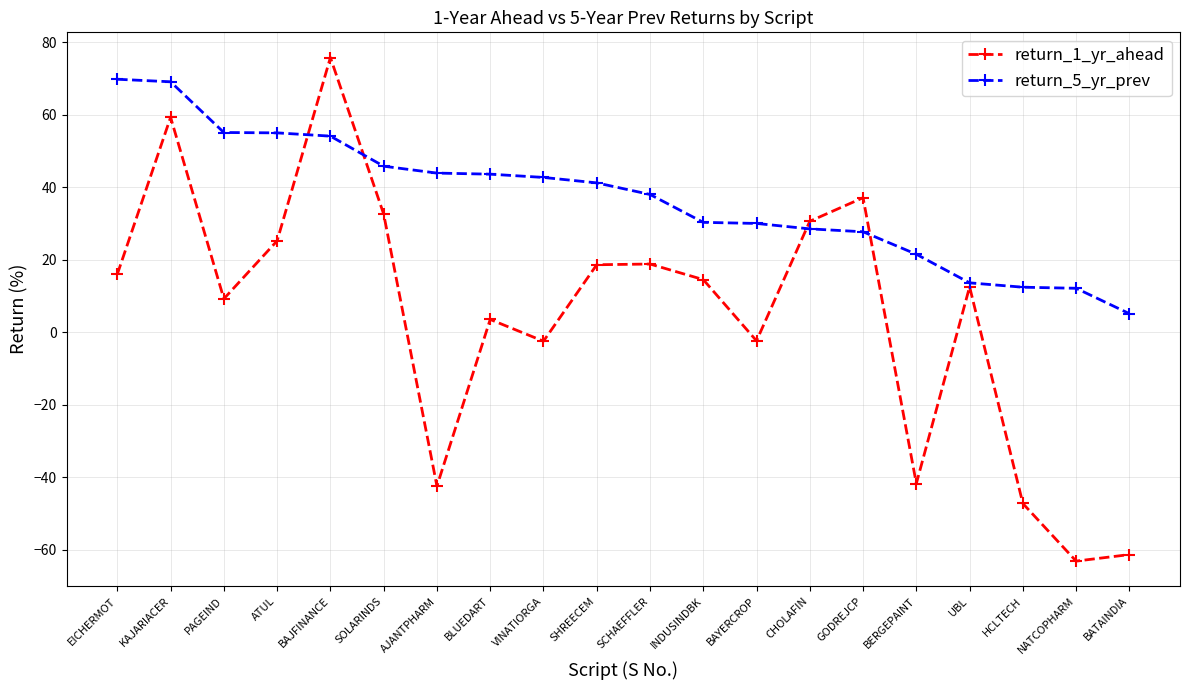

Is this an area chart (filled region under the line)?

No